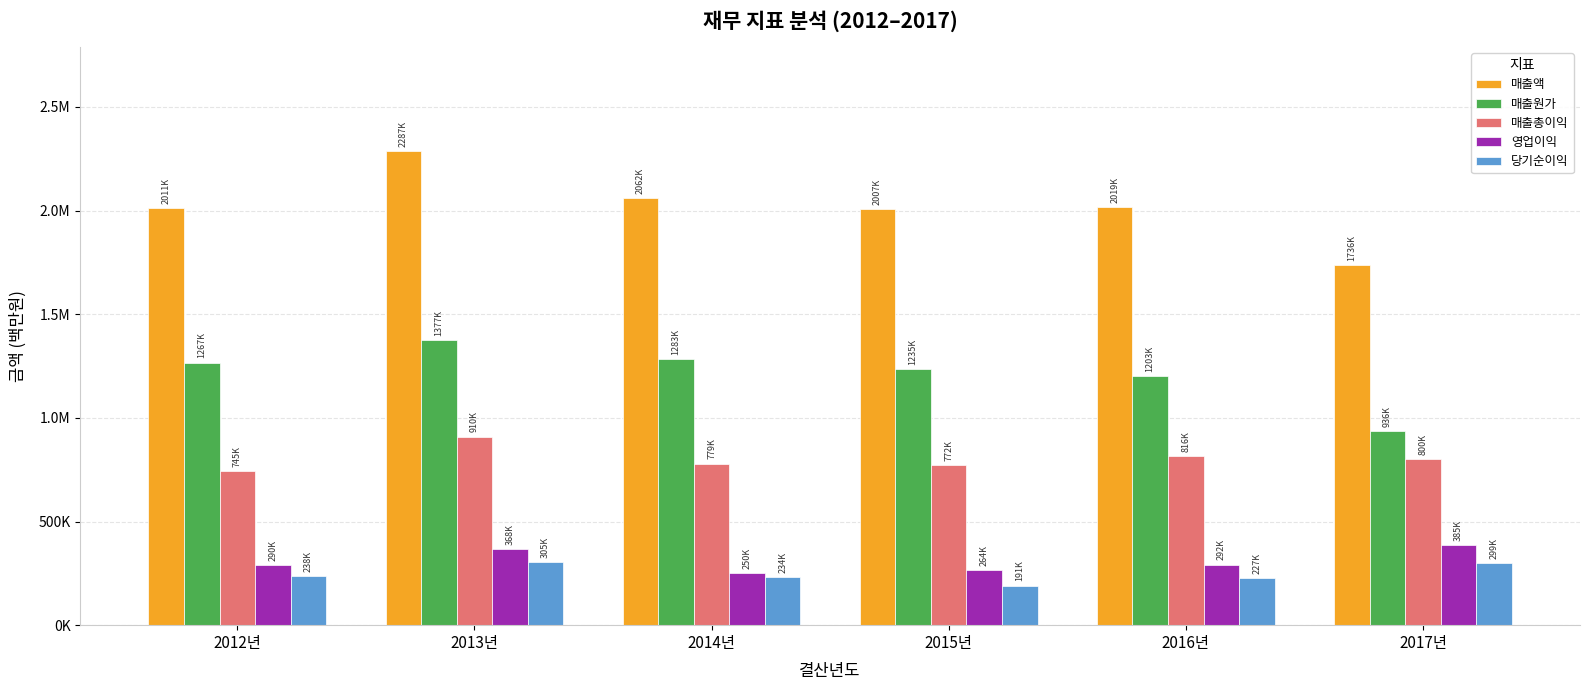

At how many categories does at least one series exceed 2246956?

1